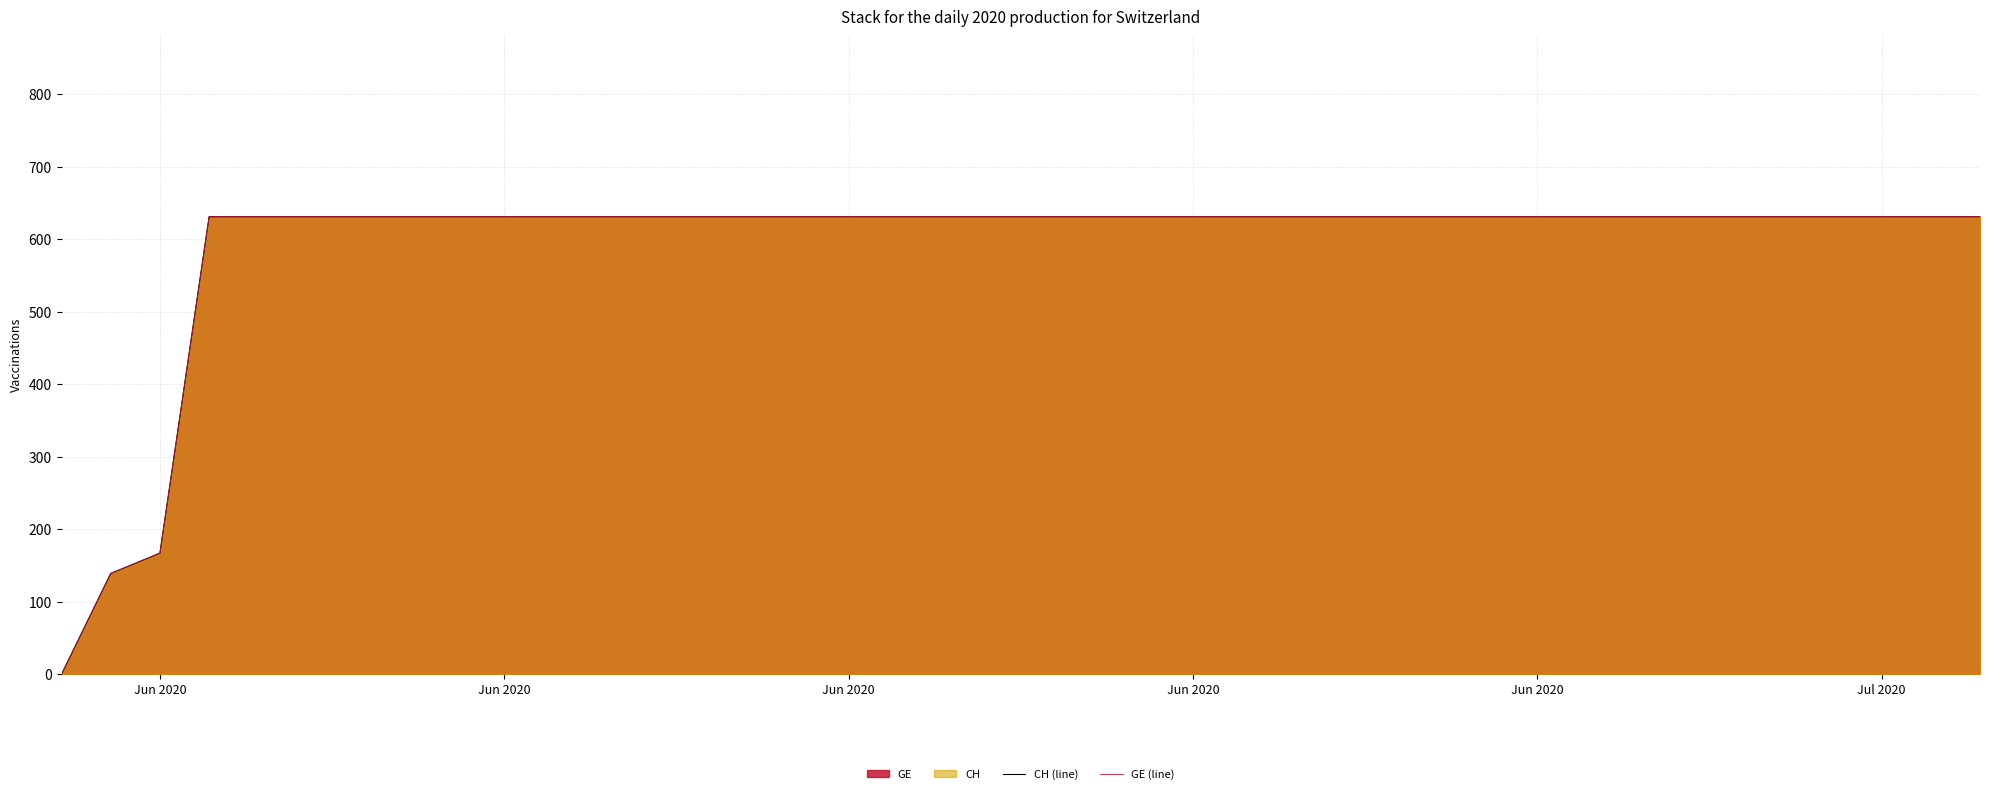

Is the value of GE (line) at Jun 2020 greater than the value of CH (line) at 25?

No